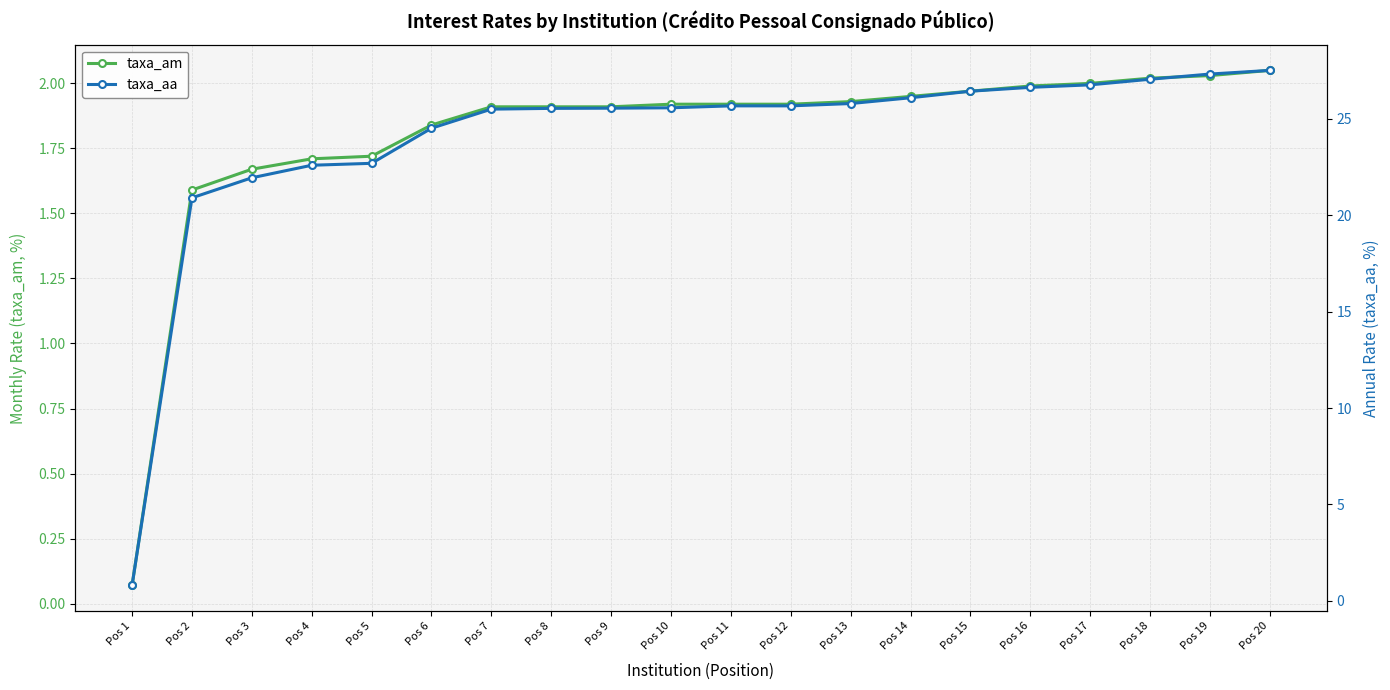

What are all the series names shown in the legend?

taxa_am, taxa_aa